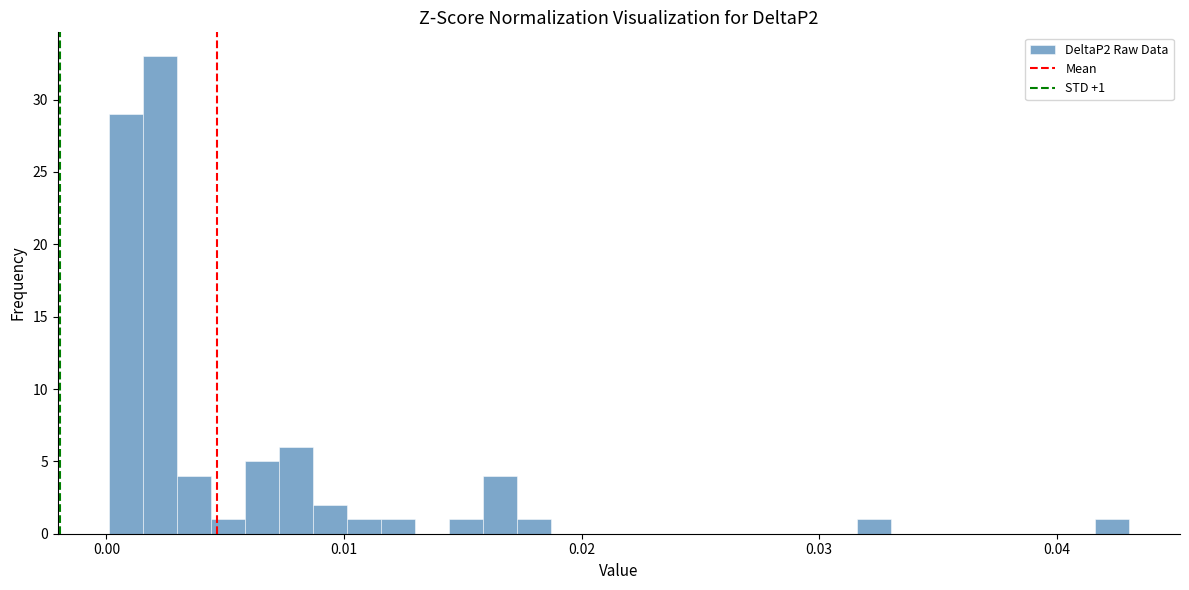

Around what value on the x-axis is the tallest bar? Give the approximate position of its centre, as read against the axis.

0.002